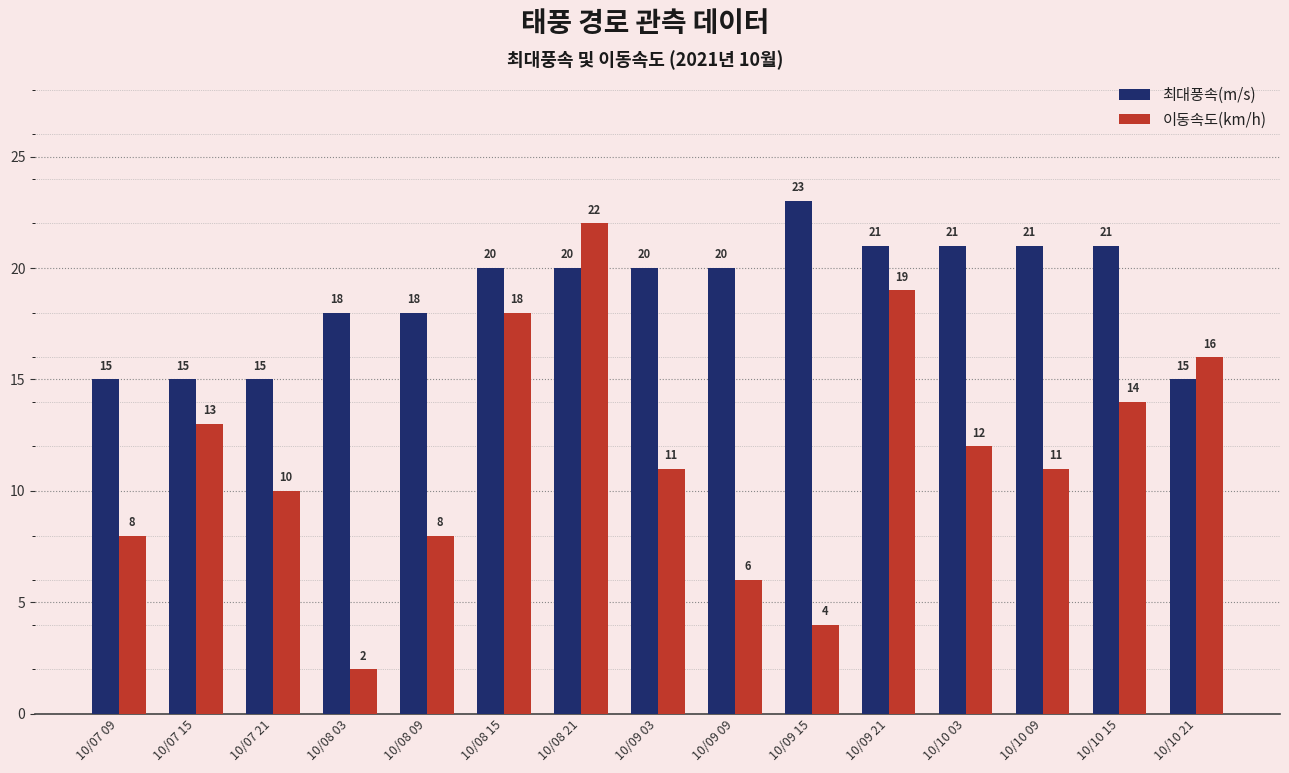

Which series changed the most between 10/09 09 and 10/09 21?

이동속도(km/h)